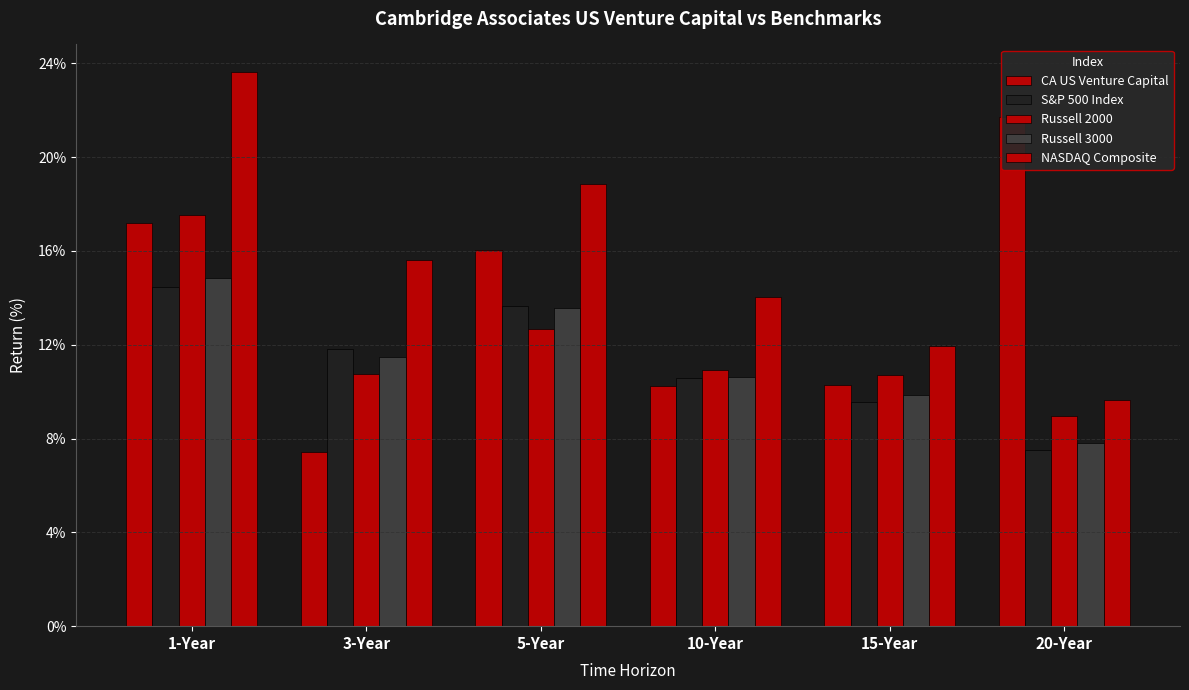

What is the label of the 2nd bar from the left?

3-Year